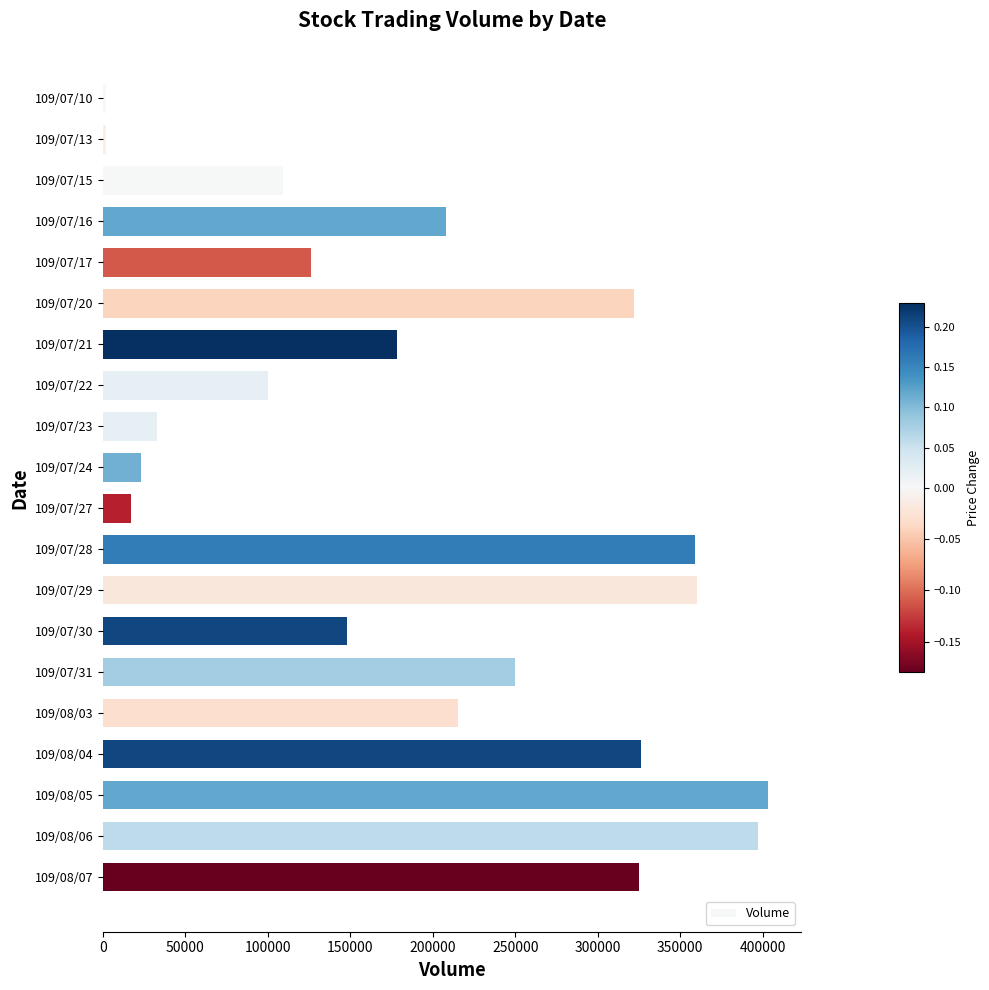

Which category has the highest value across all series?

109/08/05